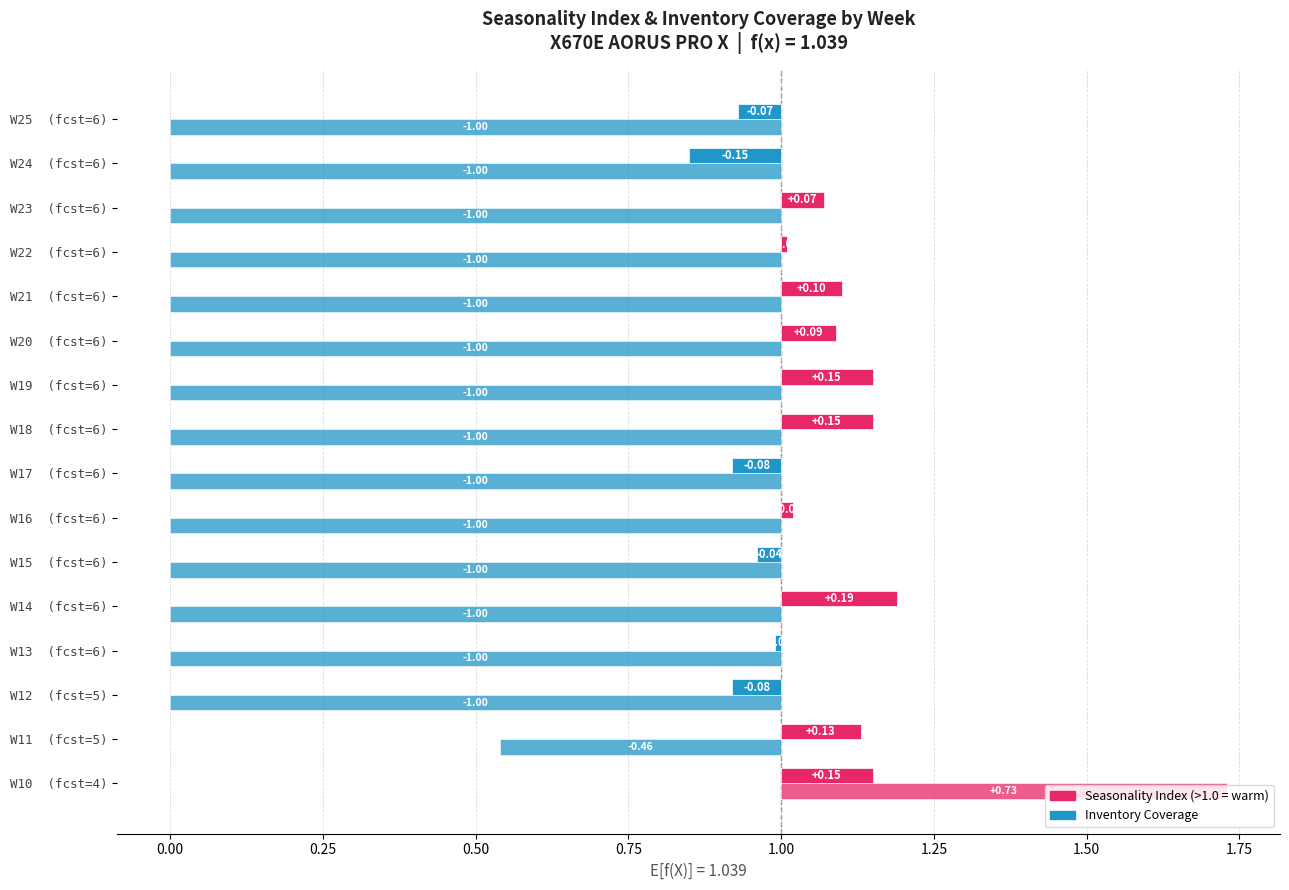

Is it true that Inventory Coverage equals 0.4 at W11?

False